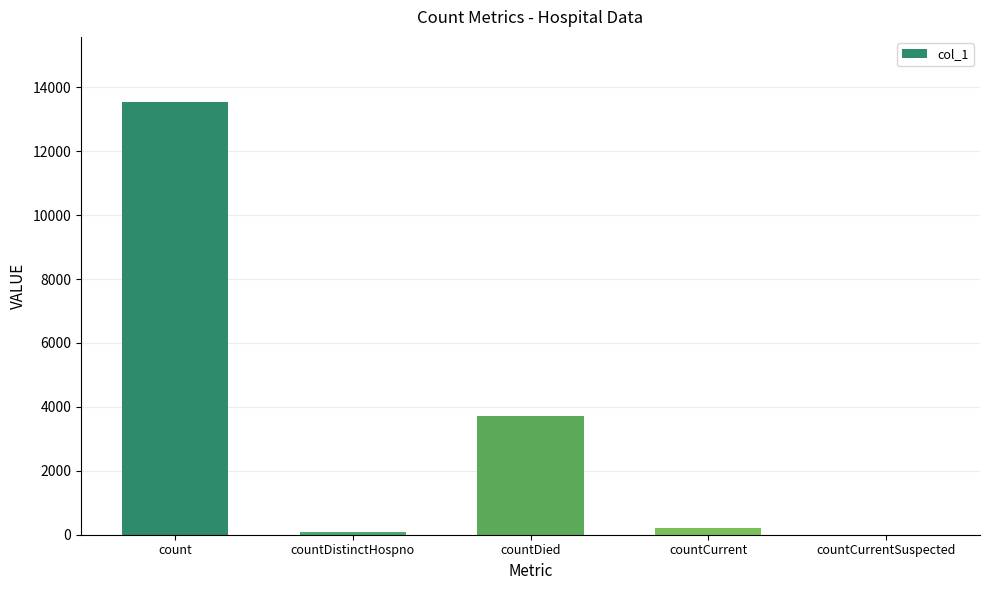

Where is the data nearest to the value 6773?

countDied